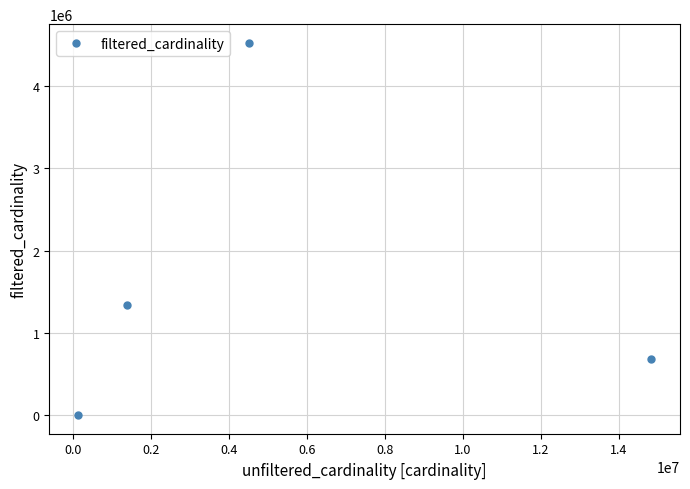

How many values exceed 1342330?

1